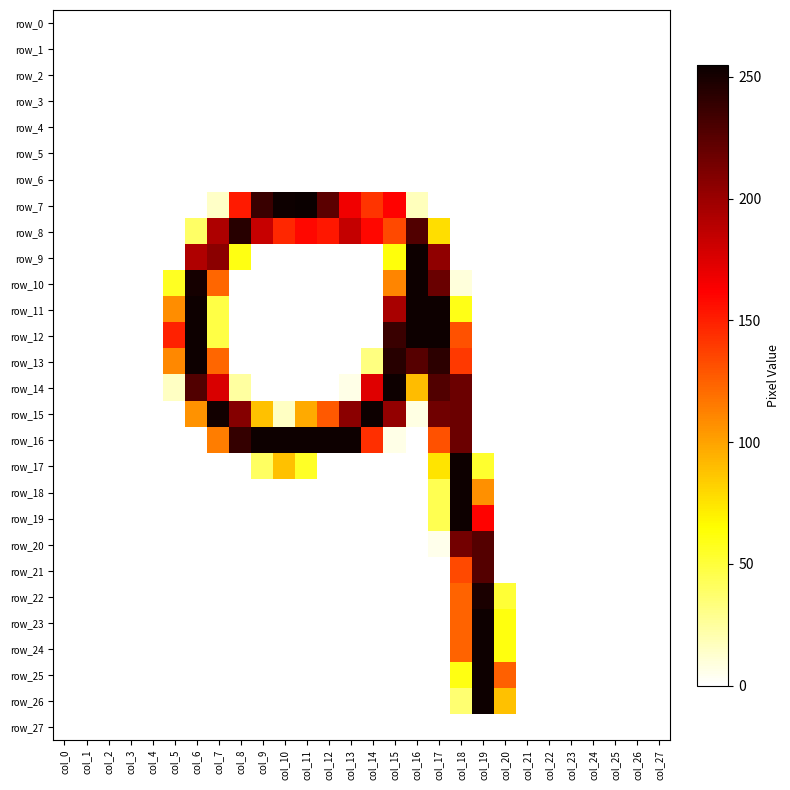

What is the difference between the maximum and minimum values in the row_23 series?

254